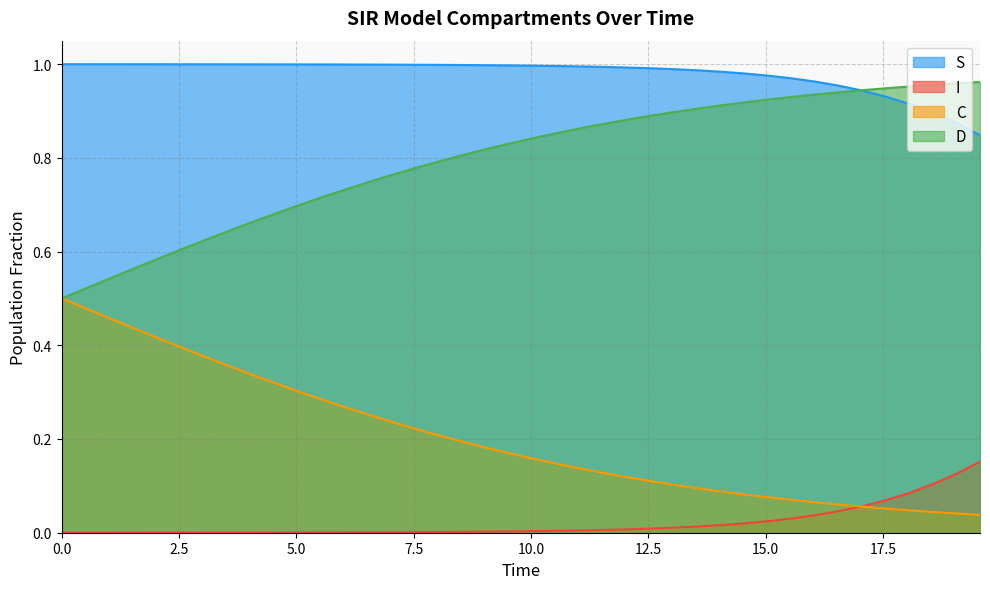

True or false: I has a value of 0.0 at 0.0.

True